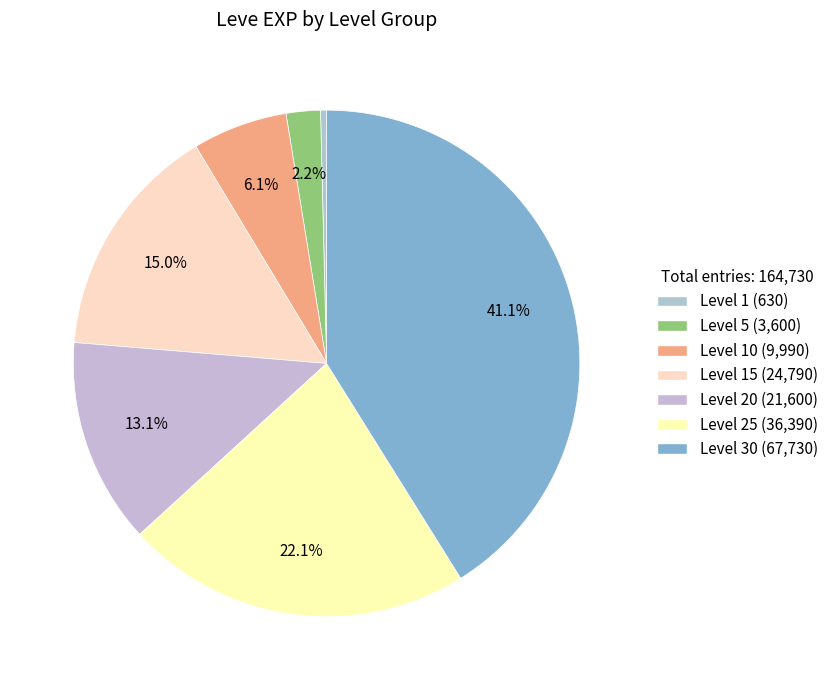

To the nearest percent, what is the average slice percentage?

14%